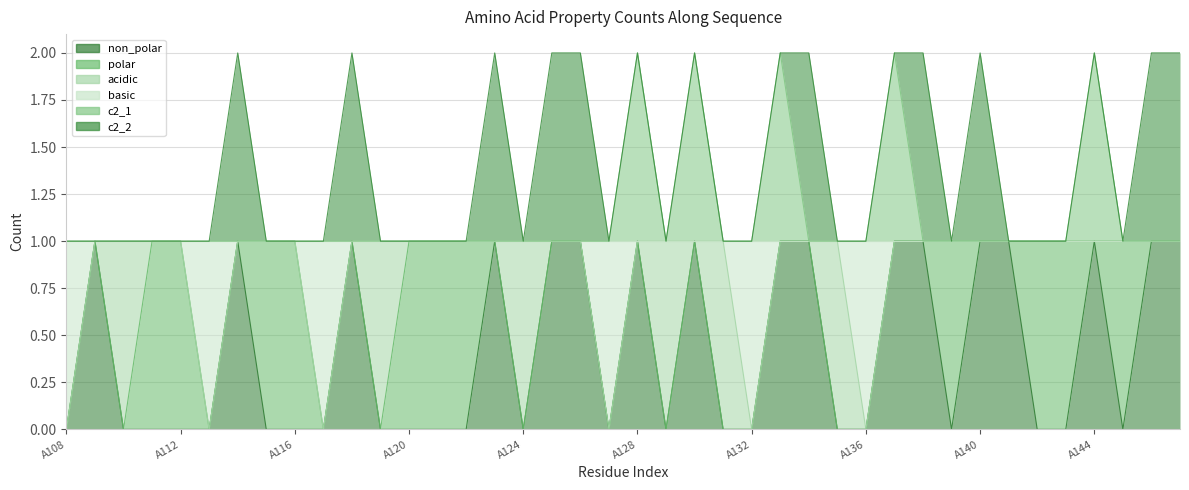

Count the number of categories in the chart.

40